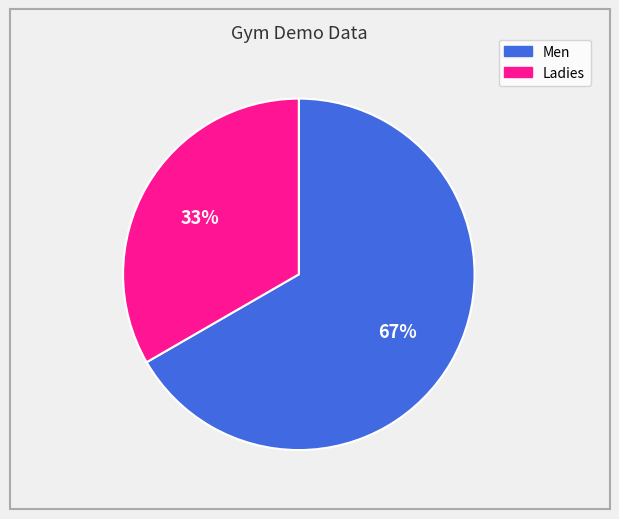

Rank the categories by value from lowest to highest.

Ladies, Men